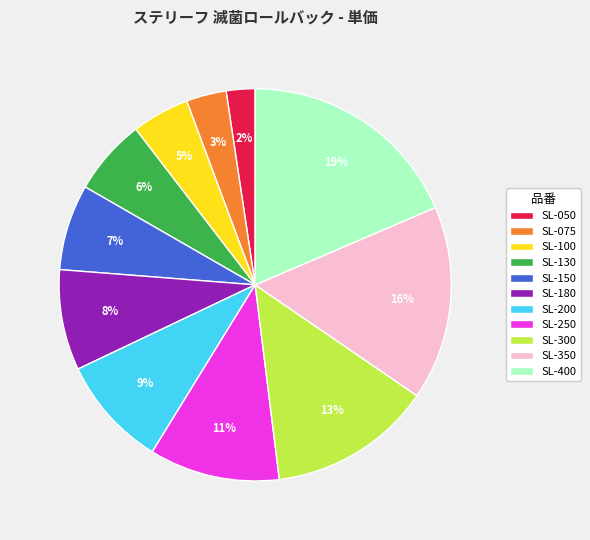

To the nearest percent, what is the difference between the SL-075 and SL-200 slice percentages?

6%